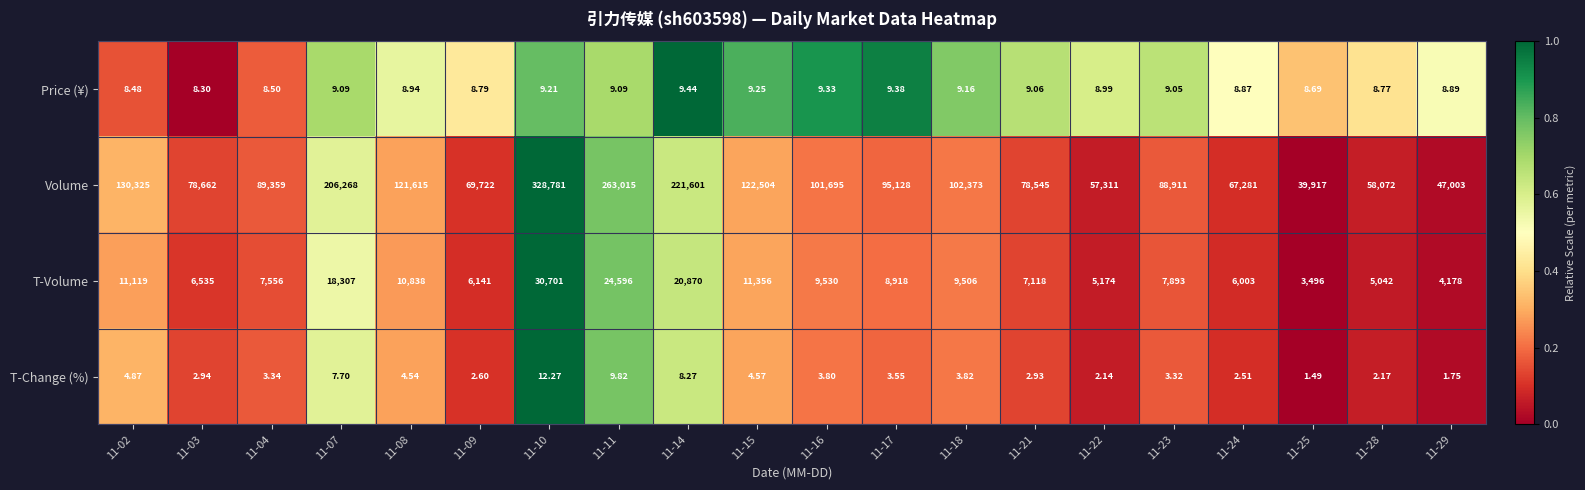

Is the value of Price (¥) at 11-21 greater than the value of Volume at 11-02?

No